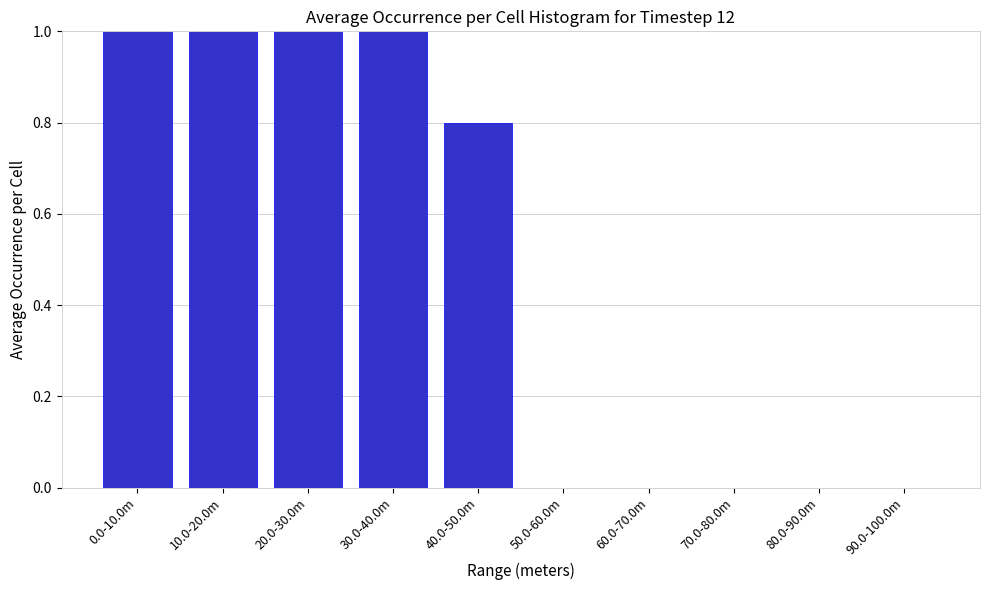

Reading left to right, transcribe all the data shown in this chart.

0.0-10.0m=1.0	10.0-20.0m=1.0	20.0-30.0m=1.0	30.0-40.0m=1.0	40.0-50.0m=0.8	50.0-60.0m=0.0	60.0-70.0m=0.0	70.0-80.0m=0.0	80.0-90.0m=0.0	90.0-100.0m=0.0